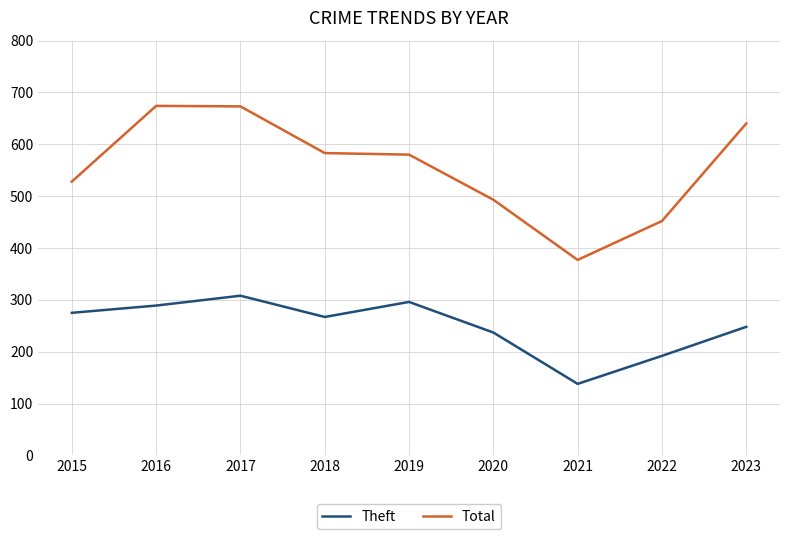

What is the difference between the second highest and second lowest values in the Theft series?

104